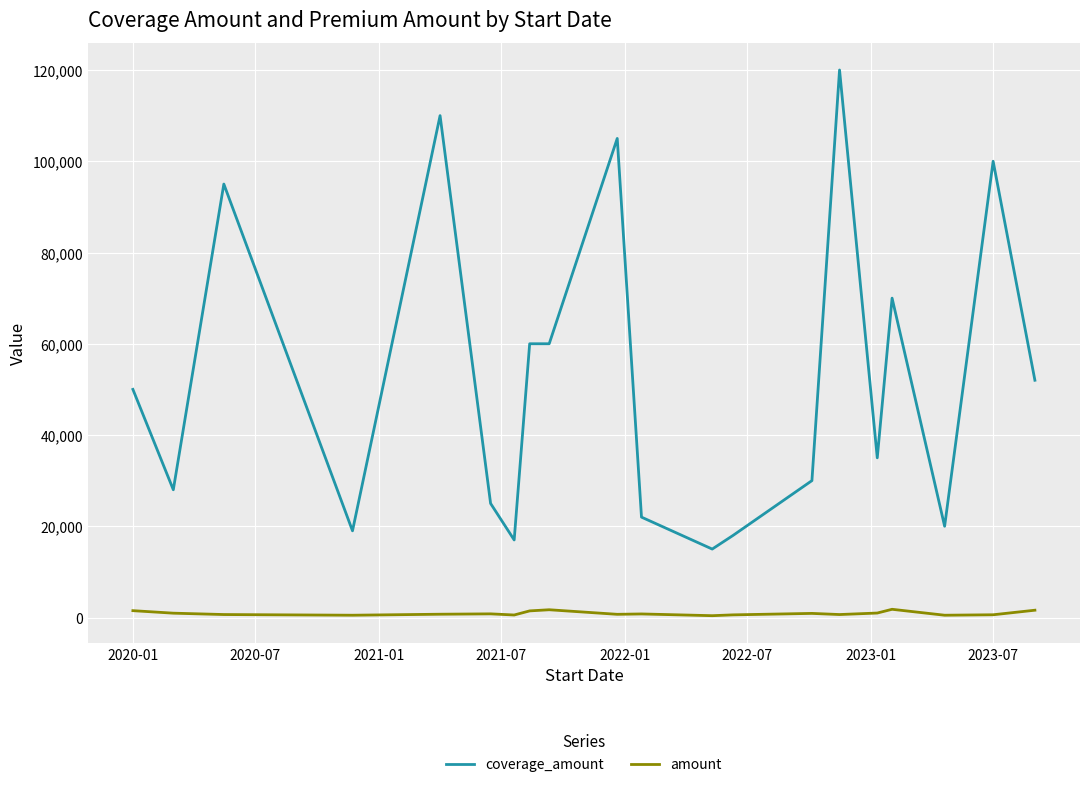

List the series in order of their peak value, lowest first.

amount, coverage_amount